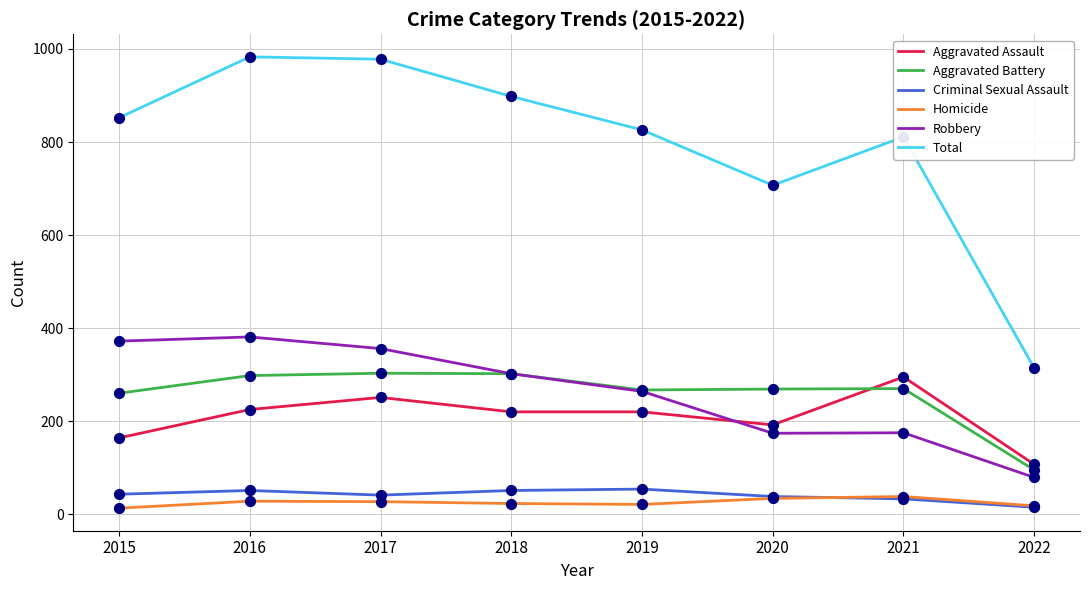

What are all the series names shown in the legend?

Aggravated Assault, Aggravated Battery, Criminal Sexual Assault, Homicide, Robbery, Total